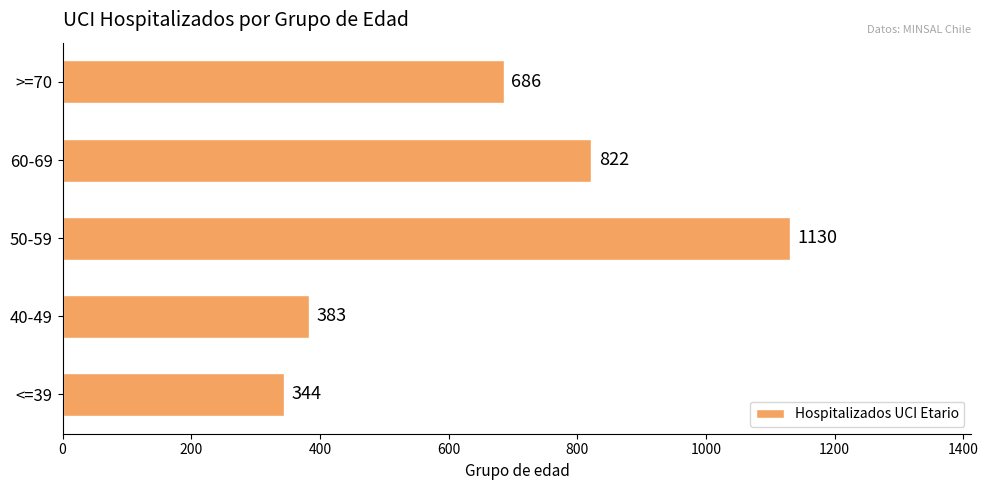

List the labels in order of value, smallest first.

<=39, 40-49, >=70, 60-69, 50-59